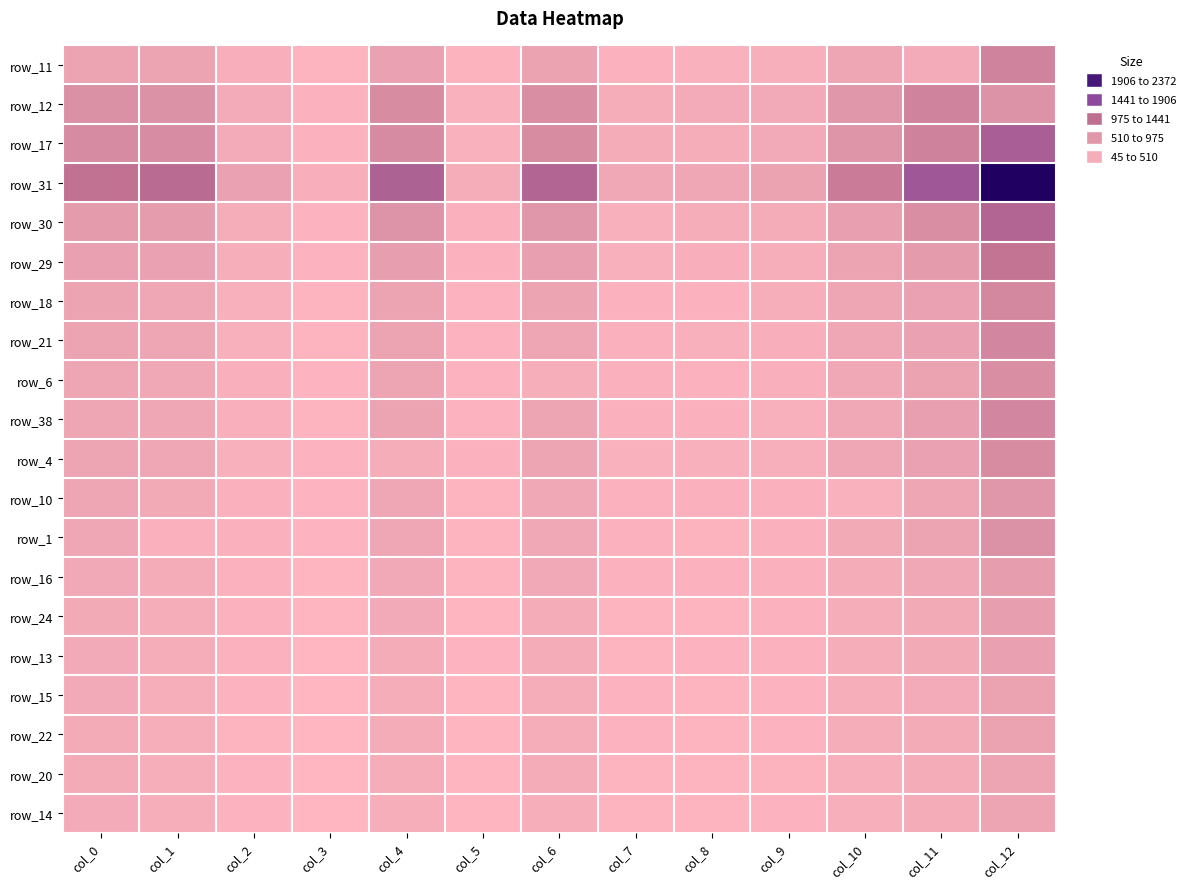

At which category is the sum across all series the highest?

col_12